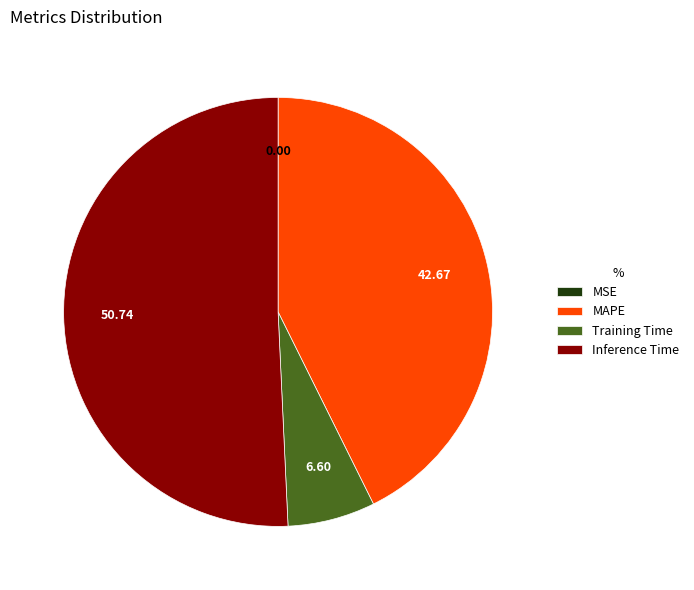

Is there a majority slice in this chart?

Yes